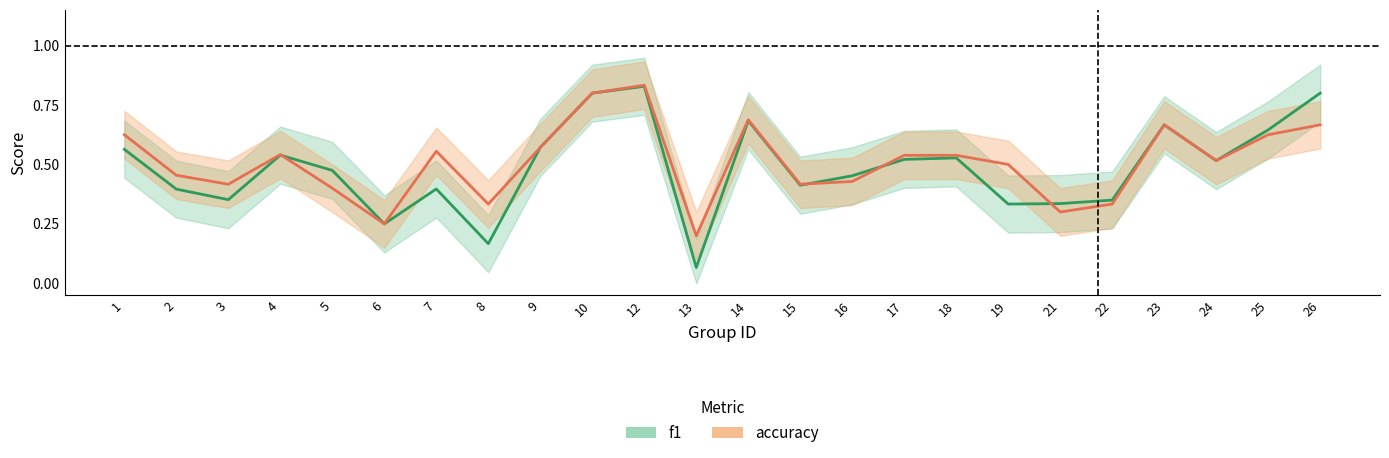

Reading left to right, transcribe all the data shown in this chart.

f1: 0.6	0.4	0.4	0.5	0.5	0.2	0.4	0.2	0.6	0.8	0.8	0.1	0.7	0.4	0.5	0.5	0.5	0.3	0.3	0.4	0.7	0.5	0.6	0.8
accuracy: 0.6	0.5	0.4	0.5	0.4	0.2	0.6	0.3	0.6	0.8	0.8	0.2	0.7	0.4	0.4	0.5	0.5	0.5	0.3	0.3	0.7	0.5	0.6	0.7